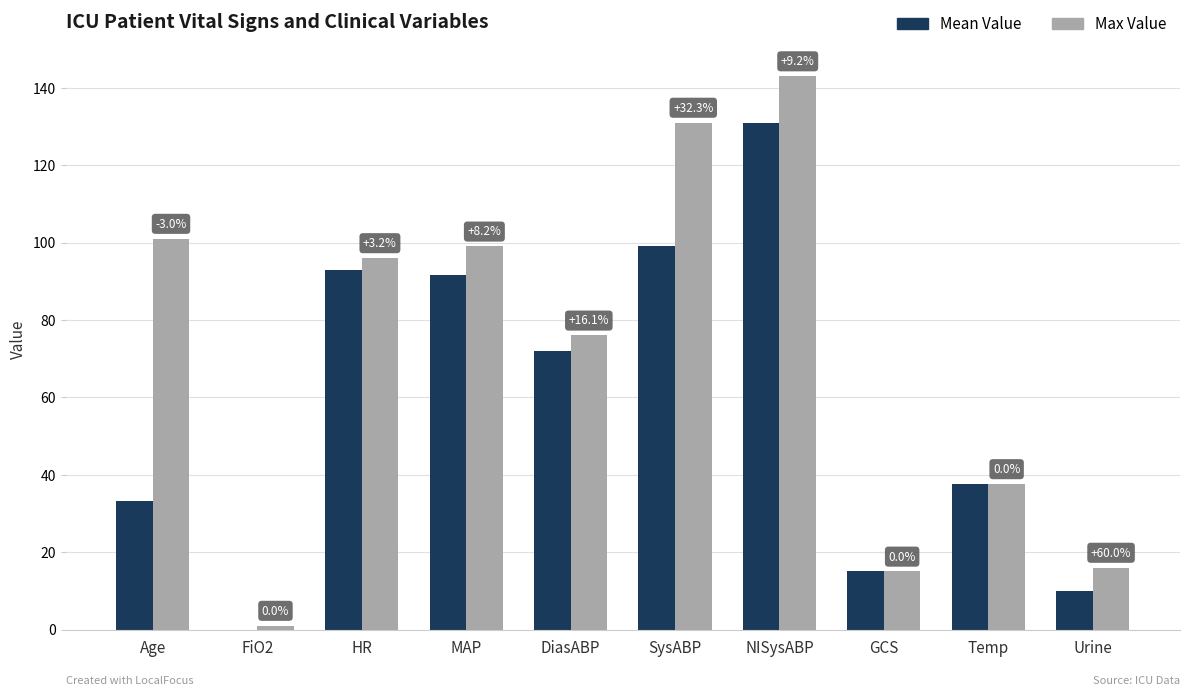

True or false: Mean Value has a value of 87.6 at NISysABP.

False